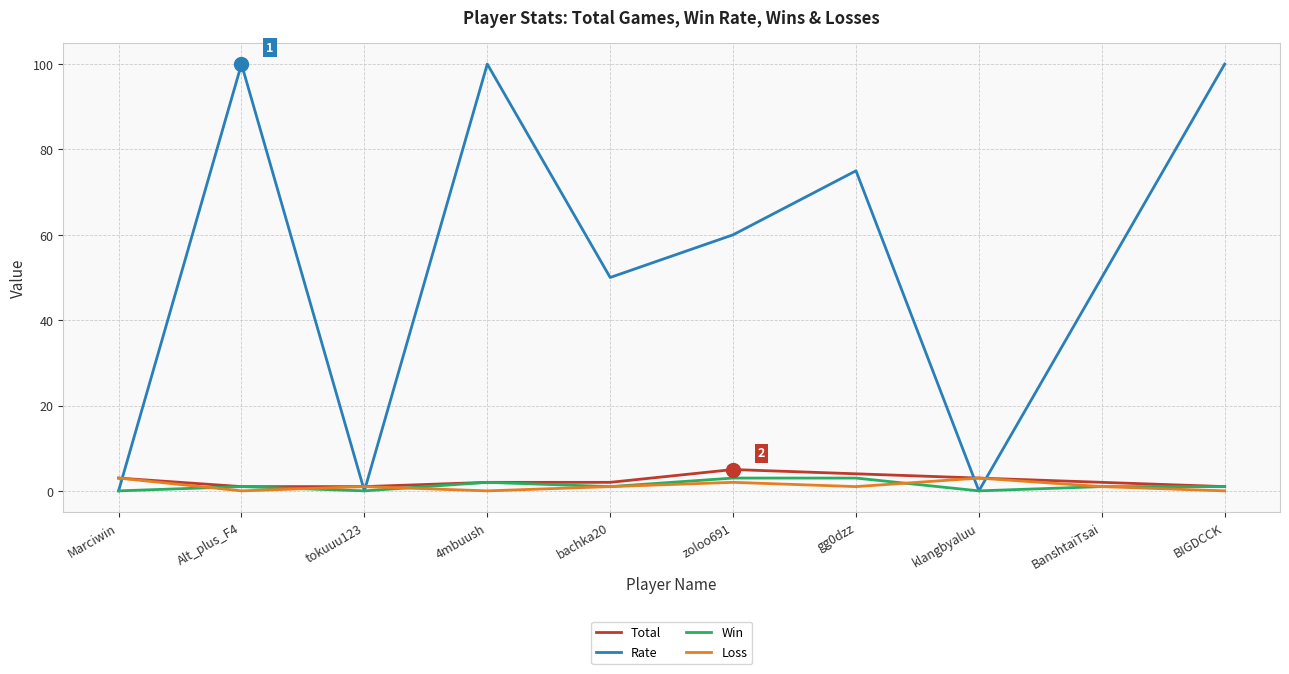

Where is the first local maximum for Loss?

tokuuu123